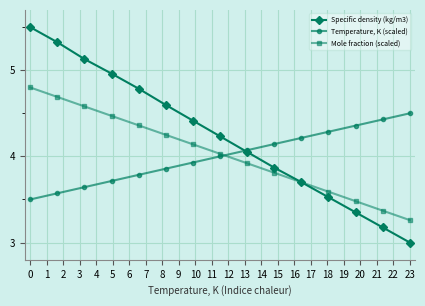

Which series has the widest spread of values?

Specific density (kg/m3)